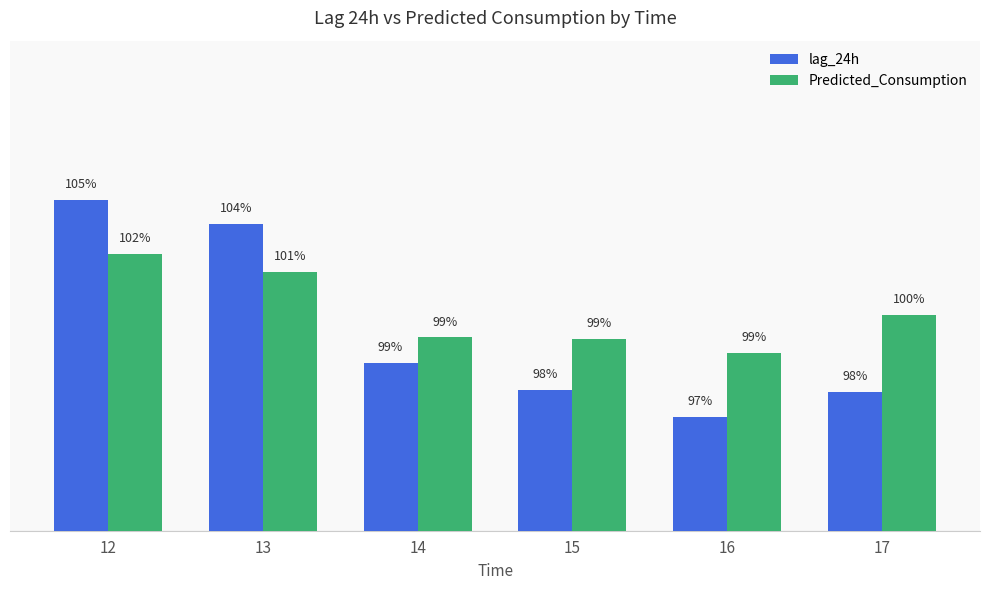

Does the chart contain stacked bars?

No